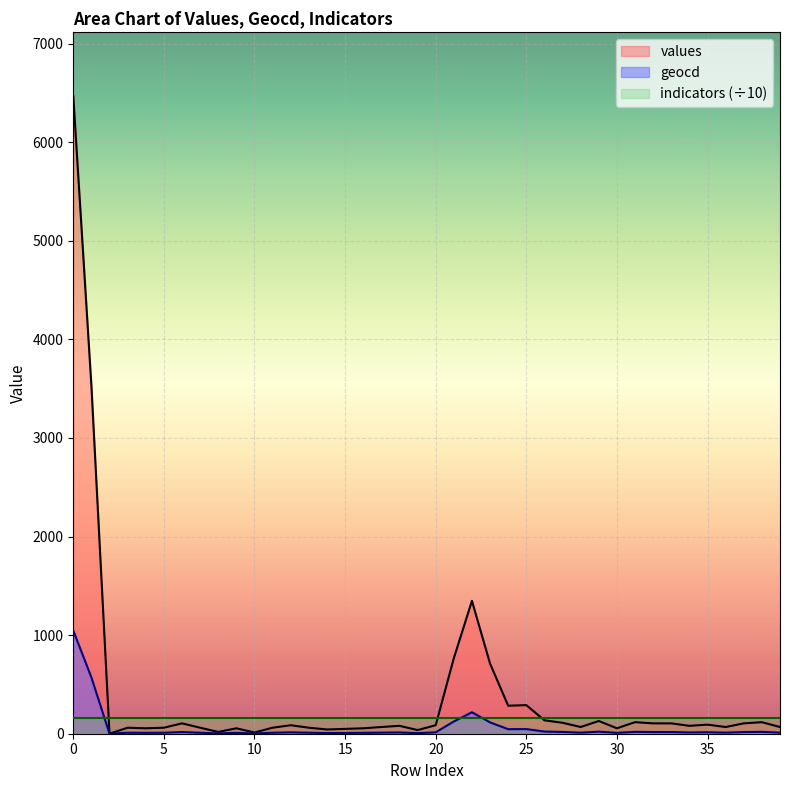

What is the difference between the maximum and minimum values in the values series?

6468.0